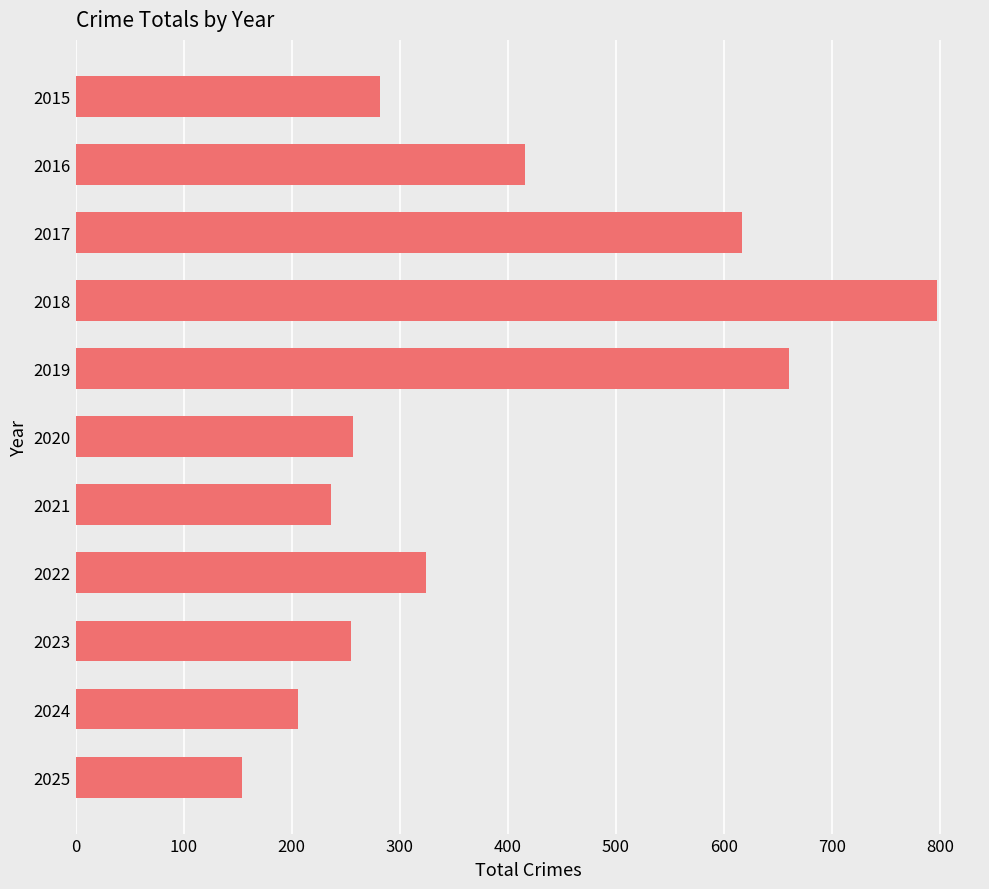

Are the bars horizontal?

Yes